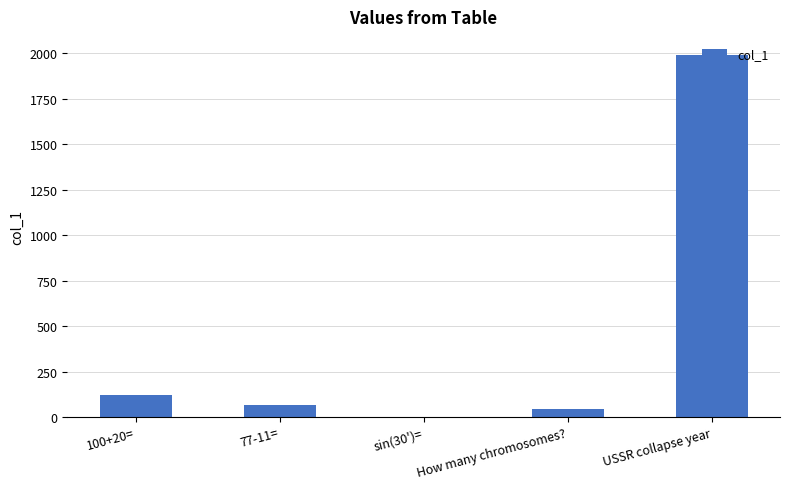

Which has a higher value, 77-11= or How many chromosomes??

77-11=